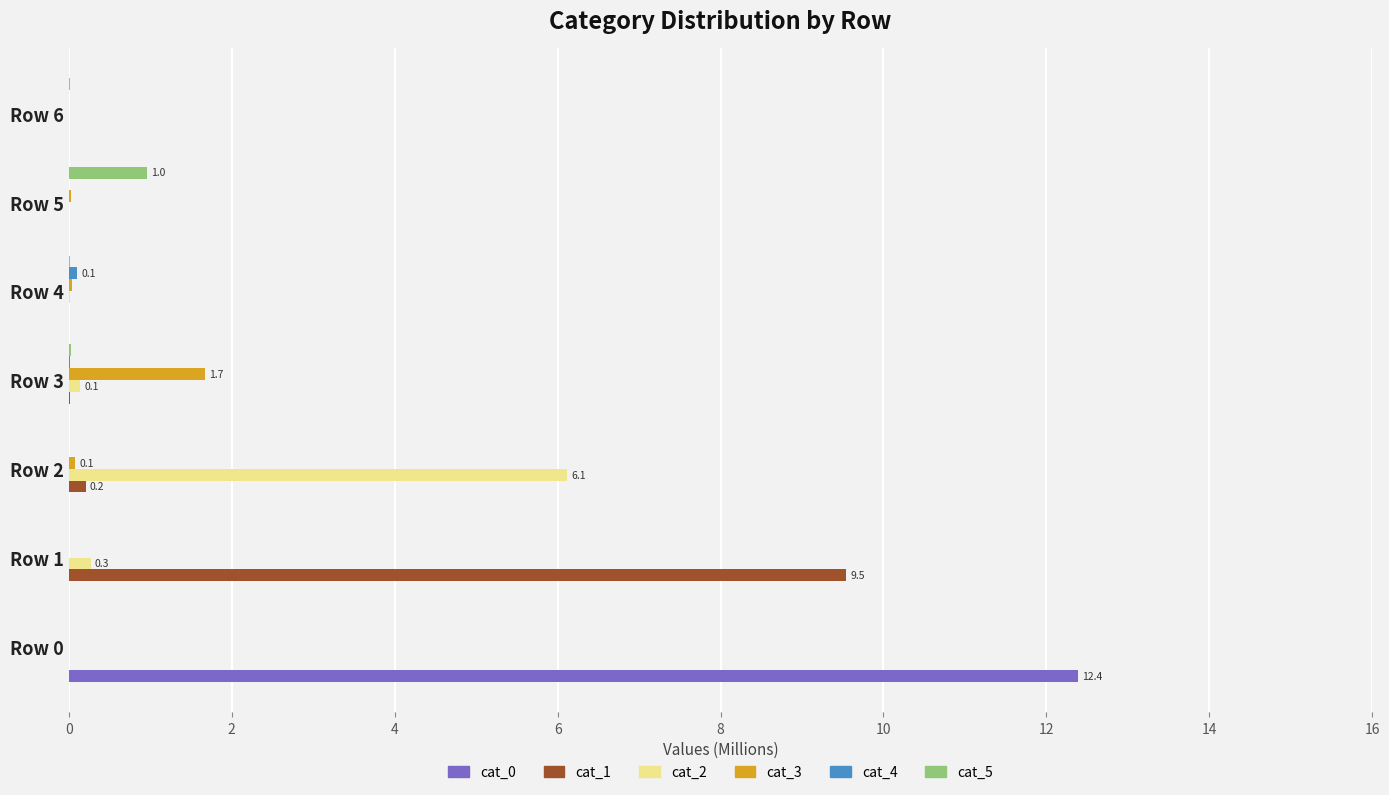

The cat_5 series shows 0.0 at Row 1. True or false?

True